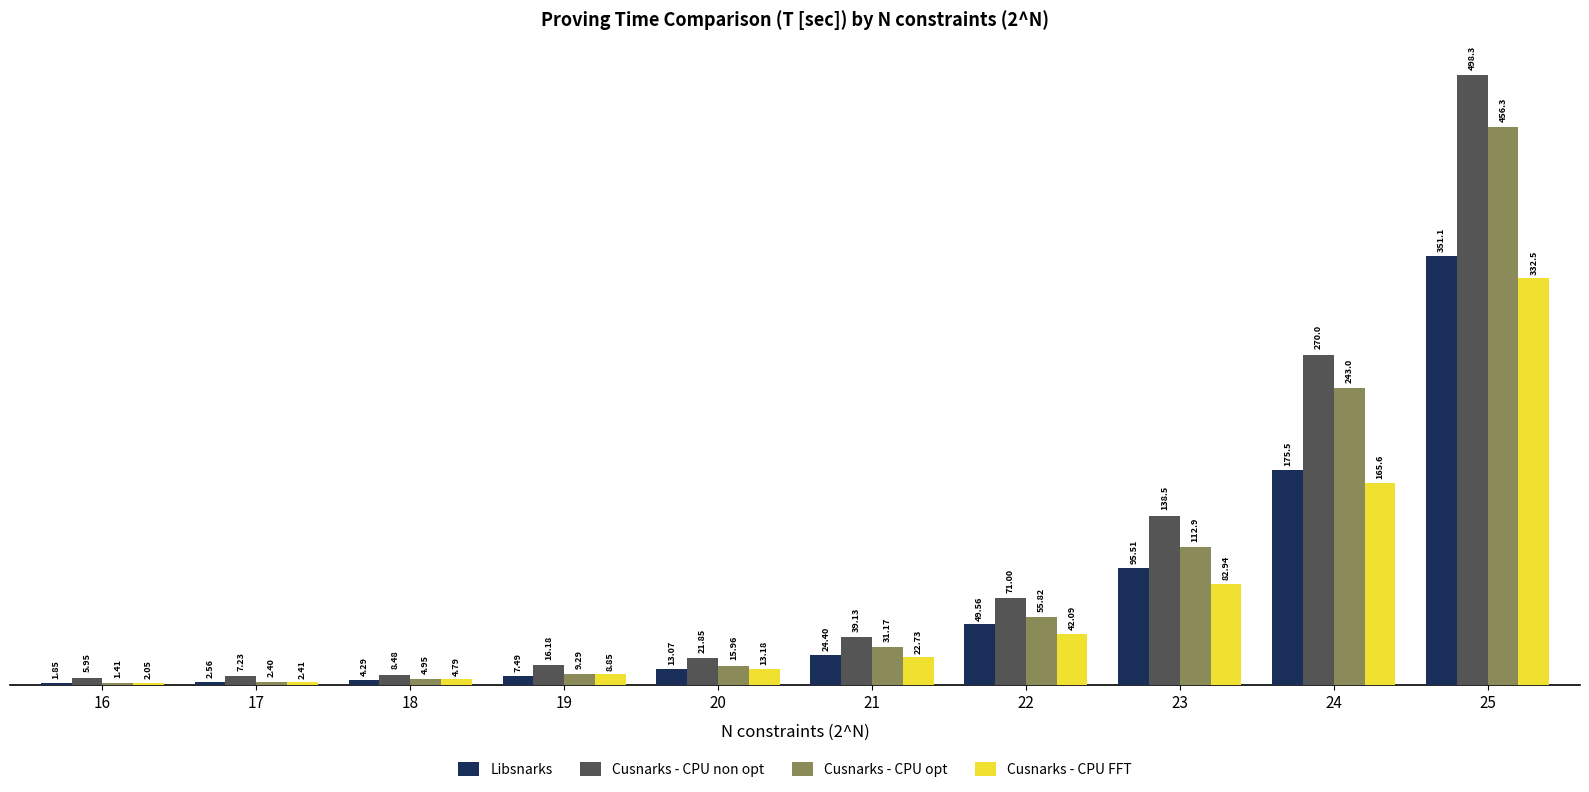

What is the spread (max minus min) of values at 21?

16.4